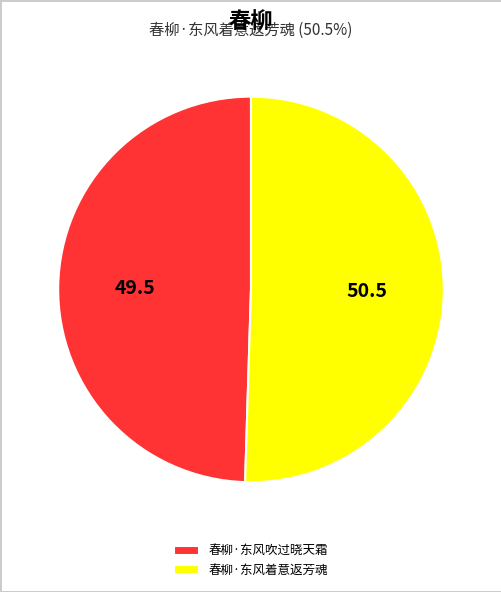

True or false: 春柳·东风吹过晓天霜 accounts for 50% of the total.

True